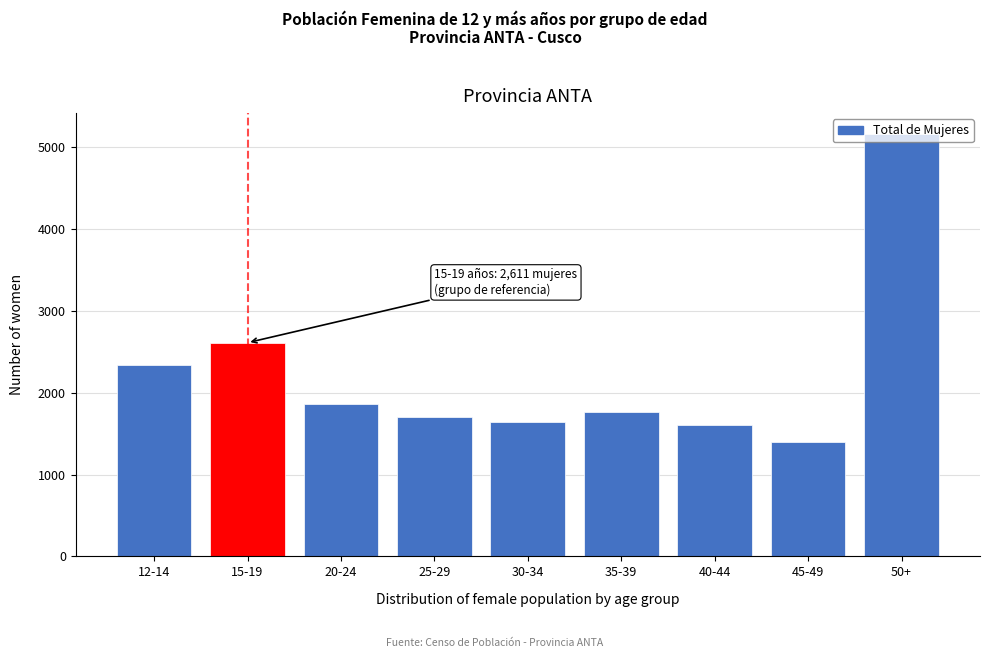

Between 20-24 and 25-29, which is larger?

20-24